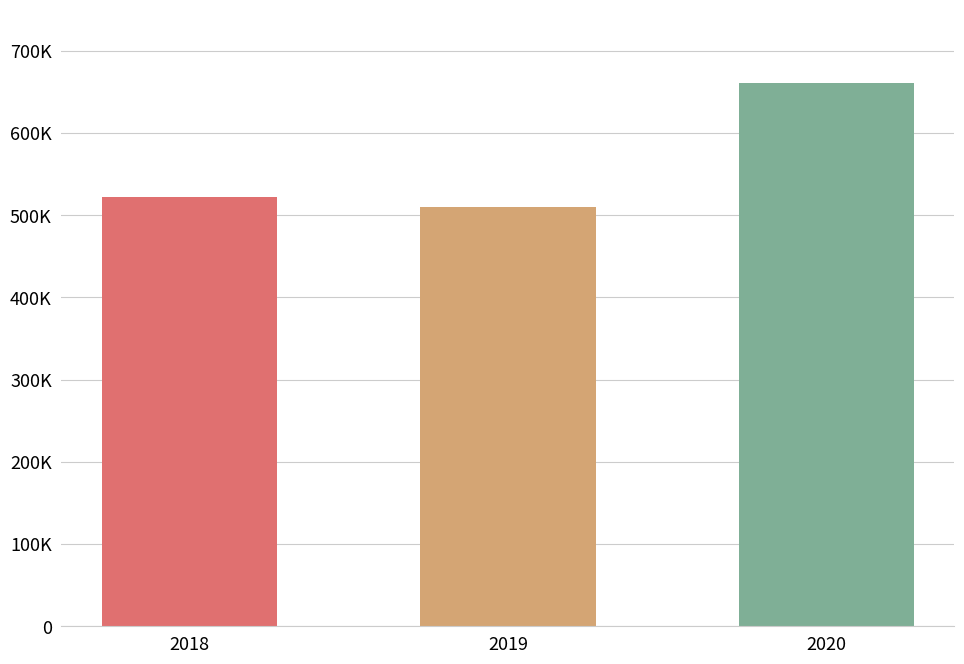

What is the value of the 2nd bar from the left?

510392